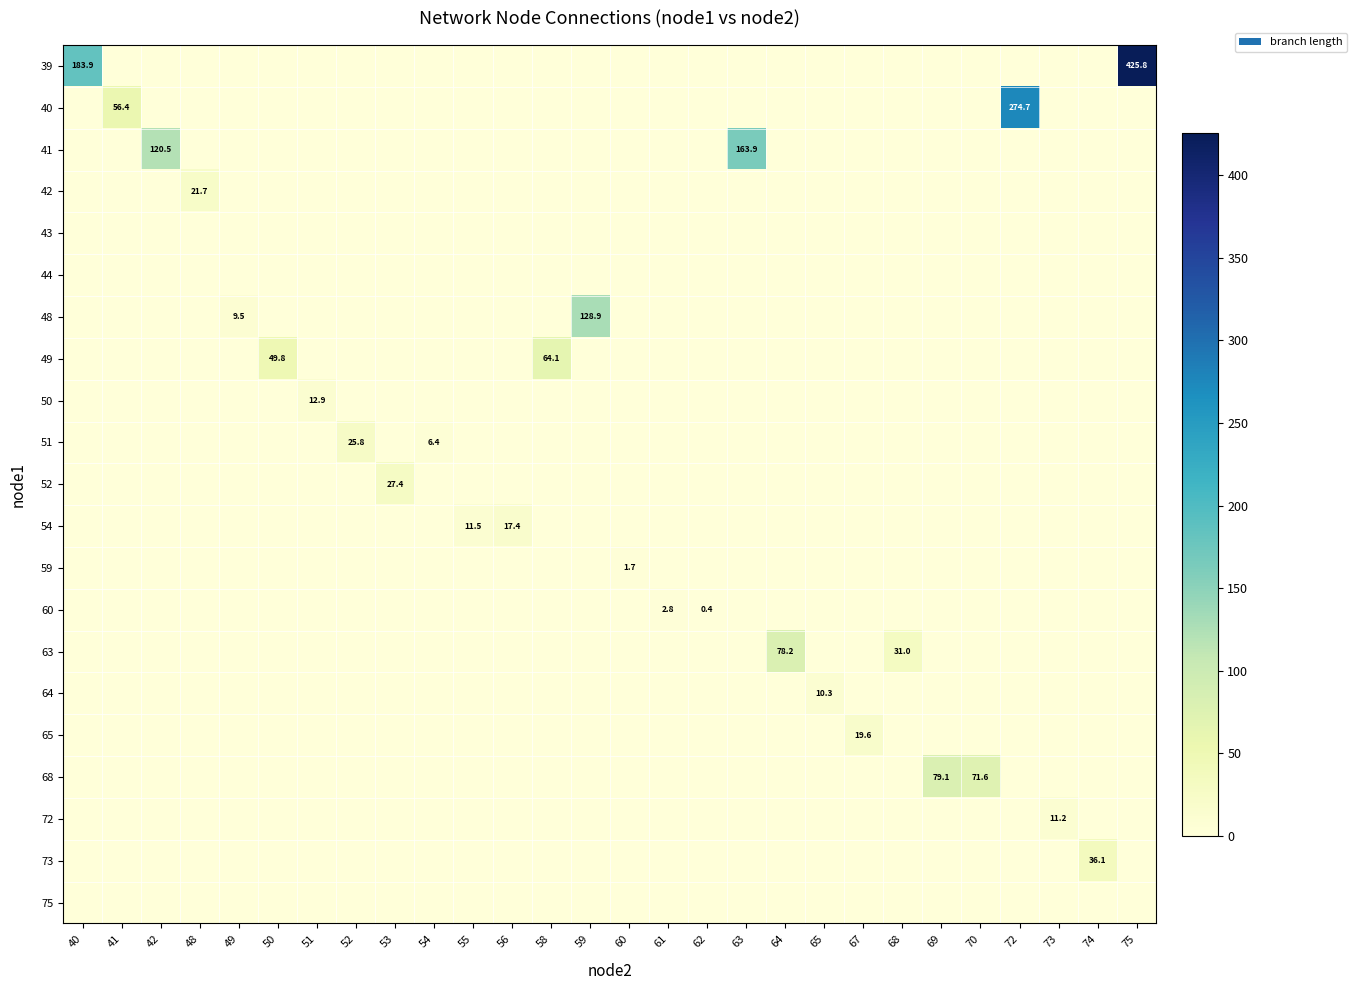

Is it true that 72 equals 0.0 at 55?

True